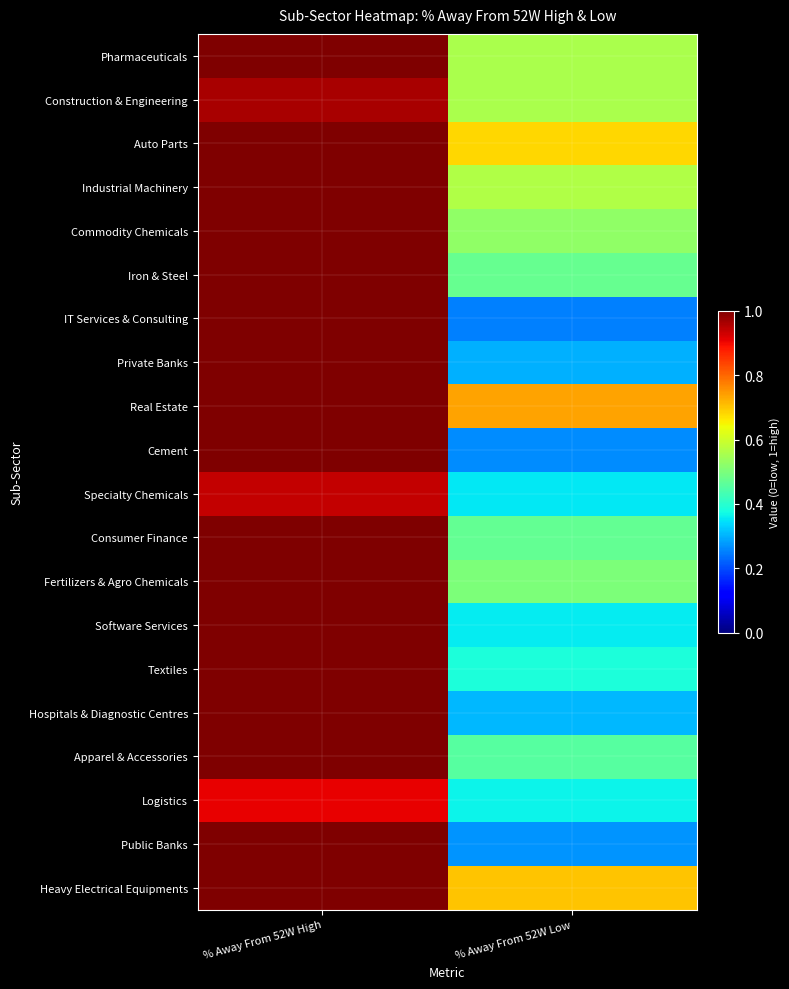

Which has a higher value, % Away From 52W Low or % Away From 52W High?

% Away From 52W High